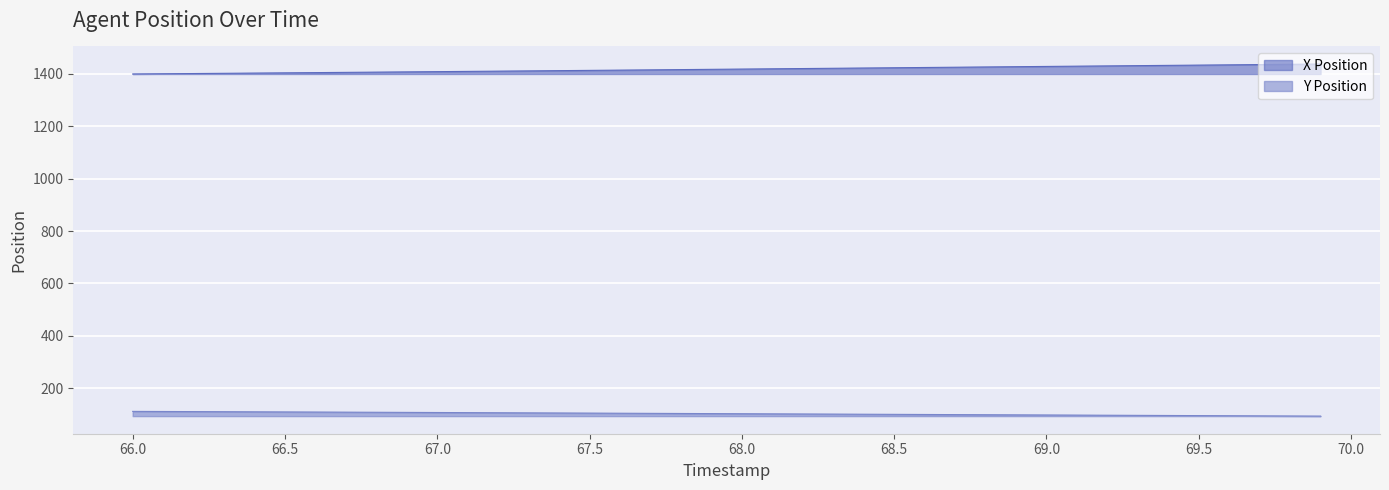

How many lines are shown in the chart?

2